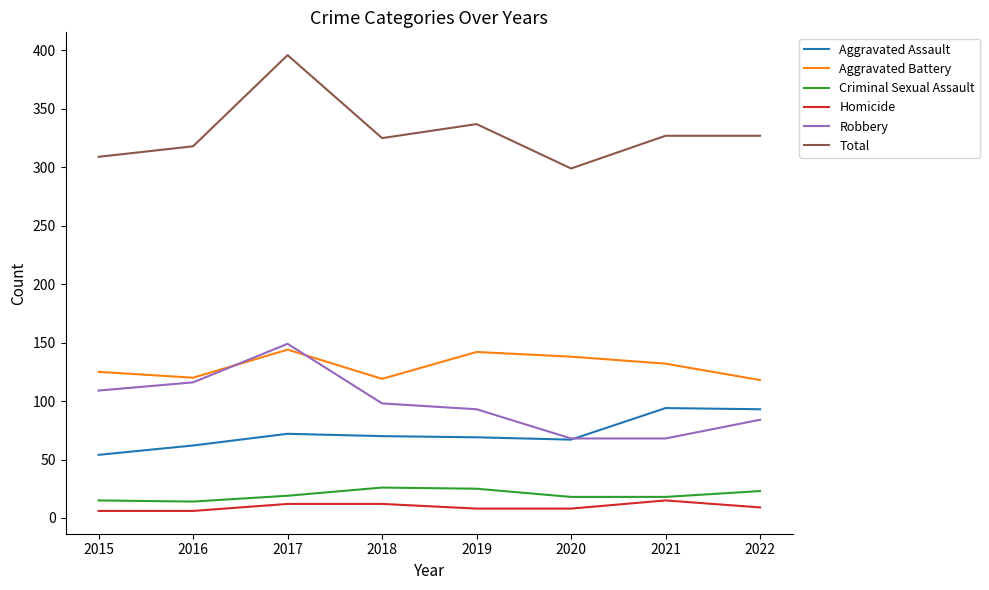

What value does the Robbery series have at 2017, to the nearest 5?

150